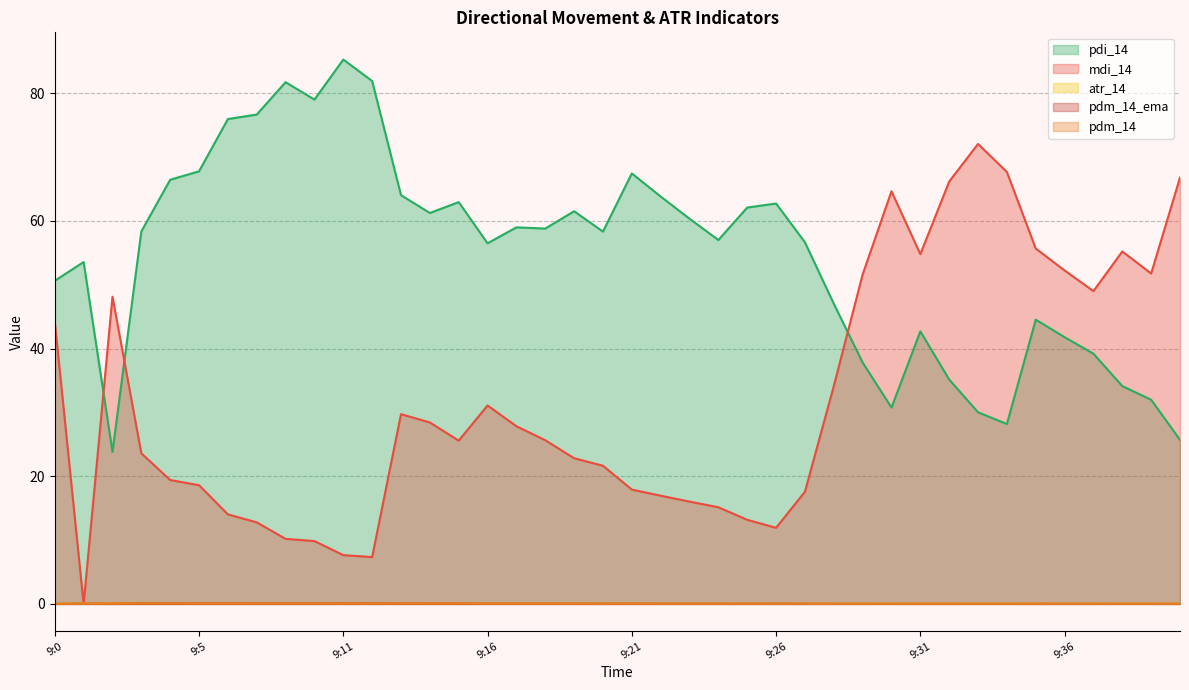

Rank the series by their maximum value, from highest to lowest.

pdi_14, mdi_14, atr_14, pdm_14_ema, pdm_14